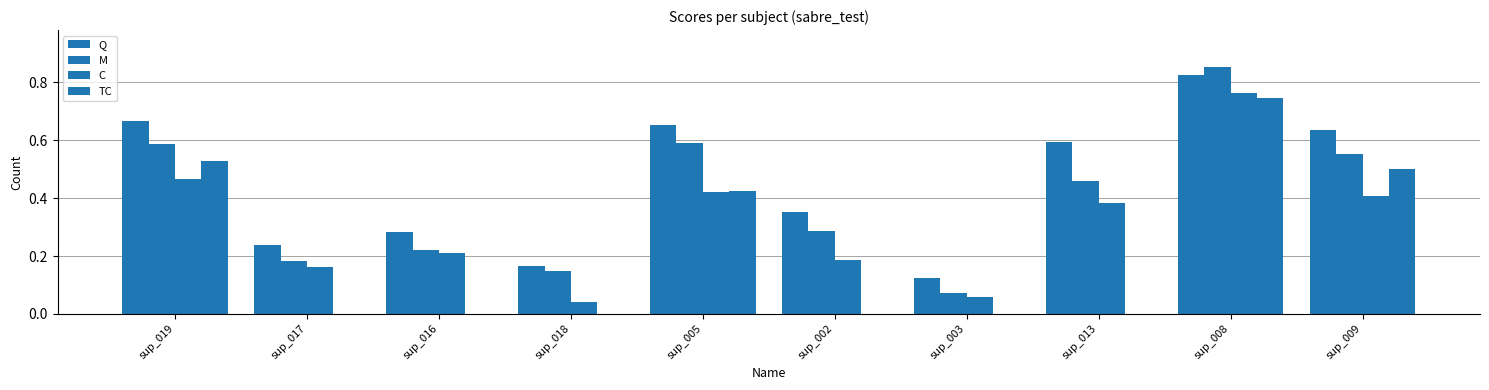

How many series are shown in this chart?

4